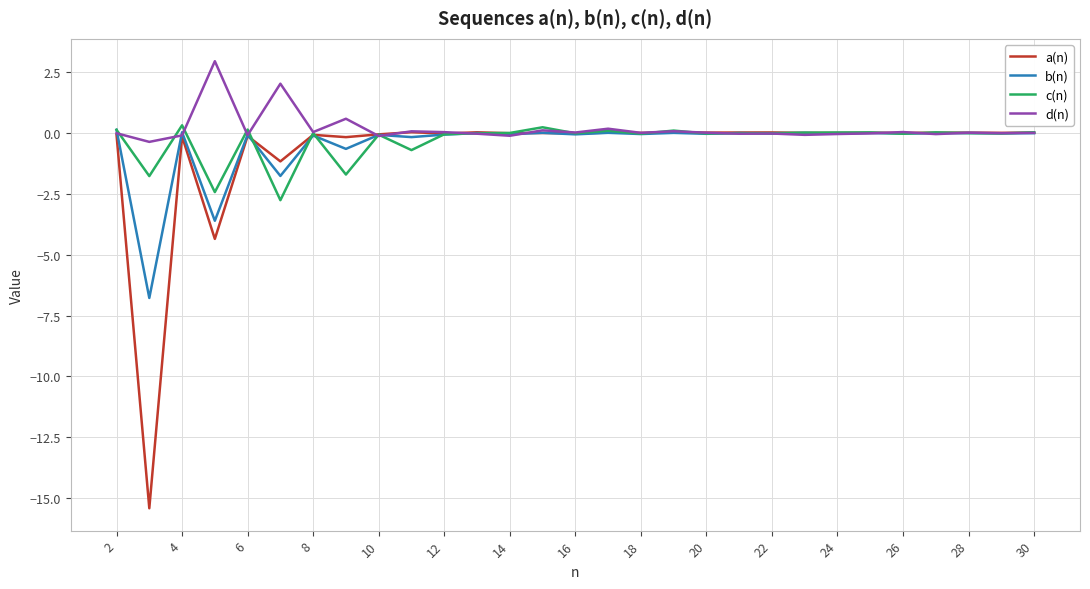

Which series has the widest spread of values?

a(n)